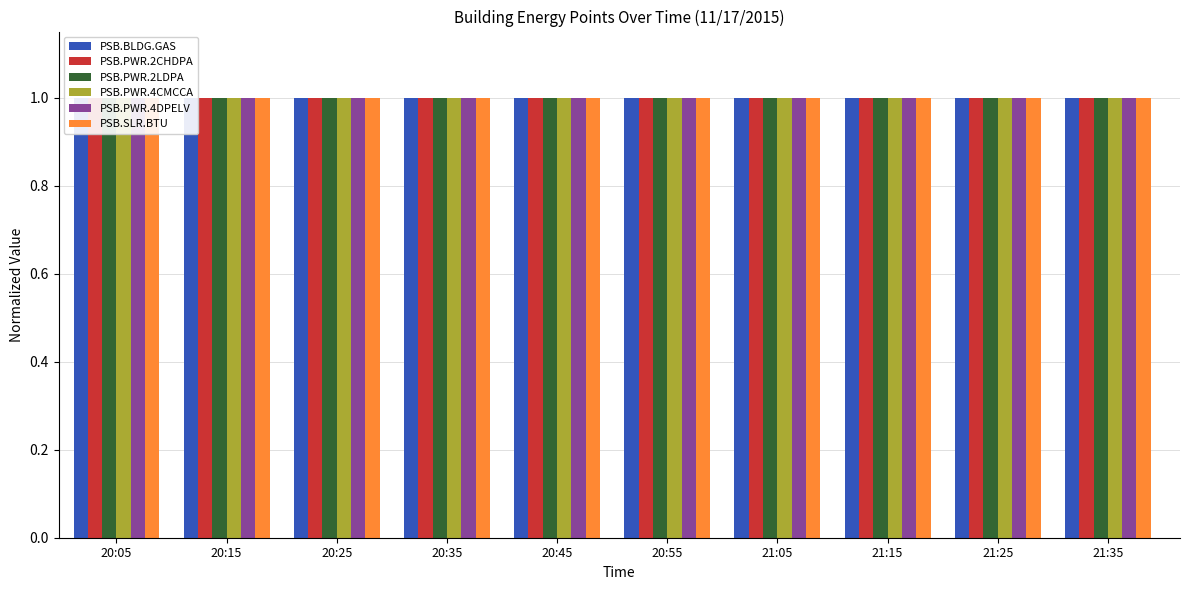

How many bars are there in total?

60